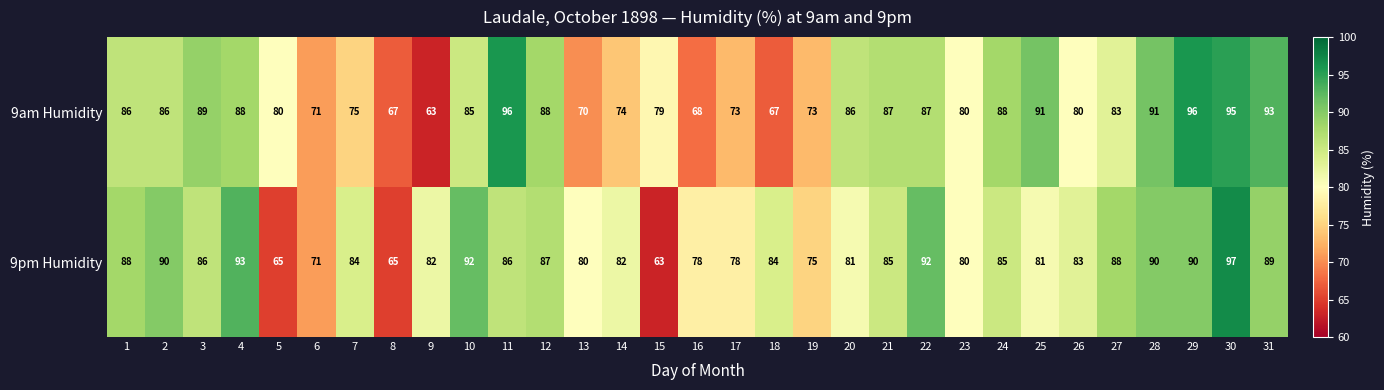

Rank the series at 14 from lowest to highest value.

9am Humidity, 9pm Humidity